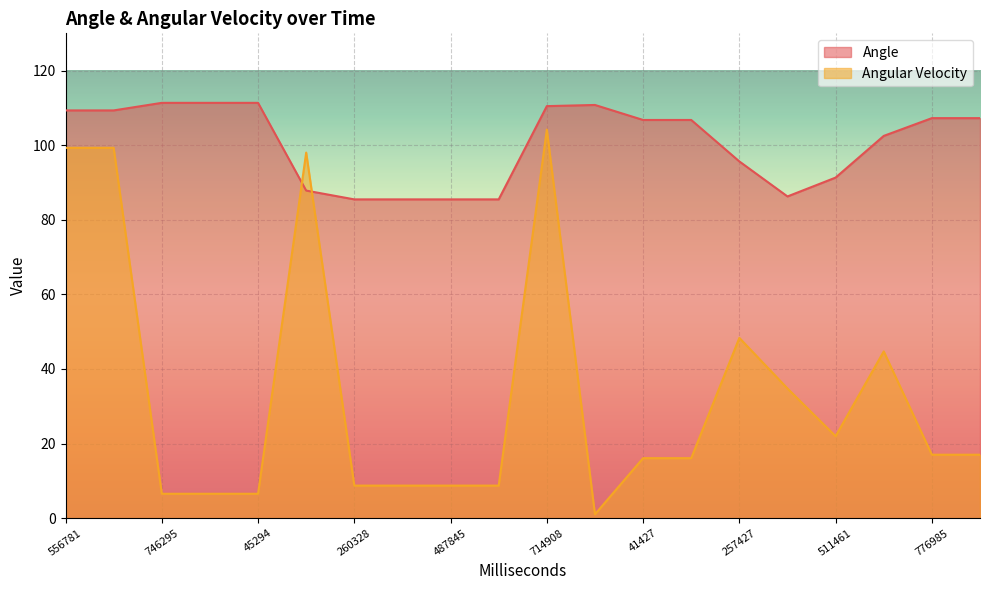

What position from the left is 554844?

10